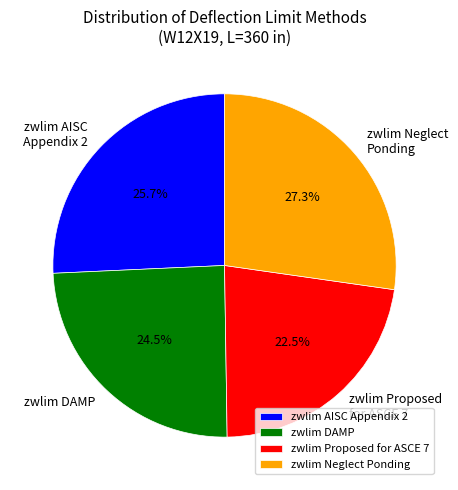

What is the smallest slice in the pie chart?

zwlim Proposed for ASCE 7